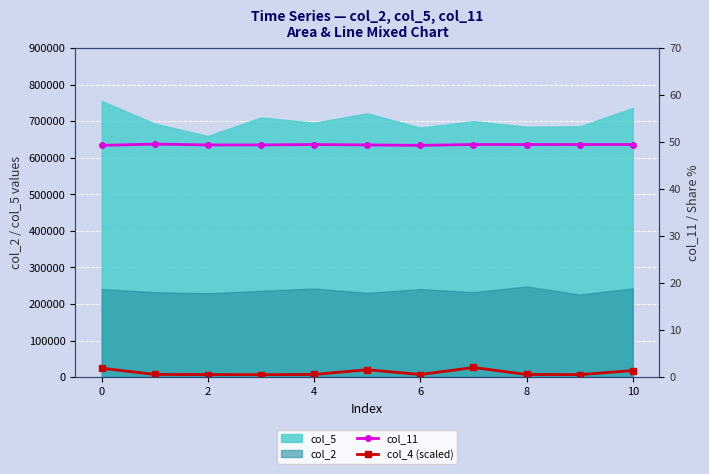

What is the minimum value for col_5?

659459